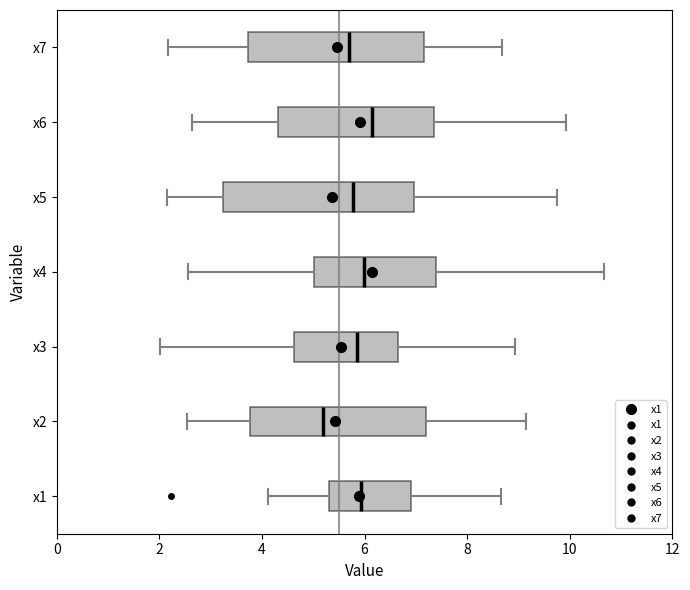

Where does the right whisker of the box for x7 end on the x-axis? The values are not printed on the chart, so give them approximately, as read against the axis.

8.6